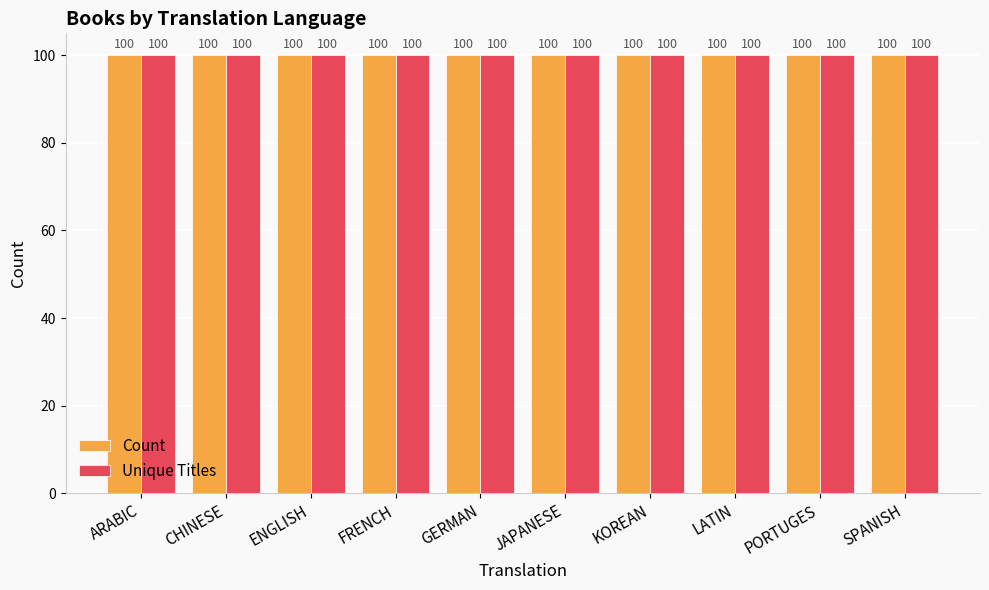

How many bars are there in total?

20